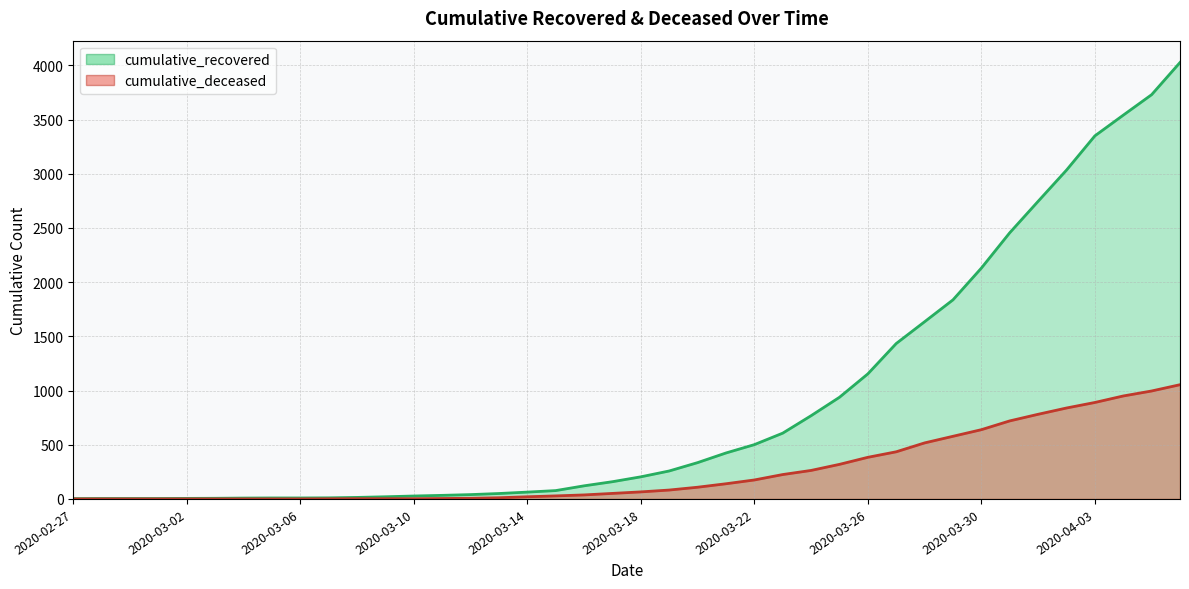

True or false: cumulative_deceased and cumulative_recovered cross at least once.

False